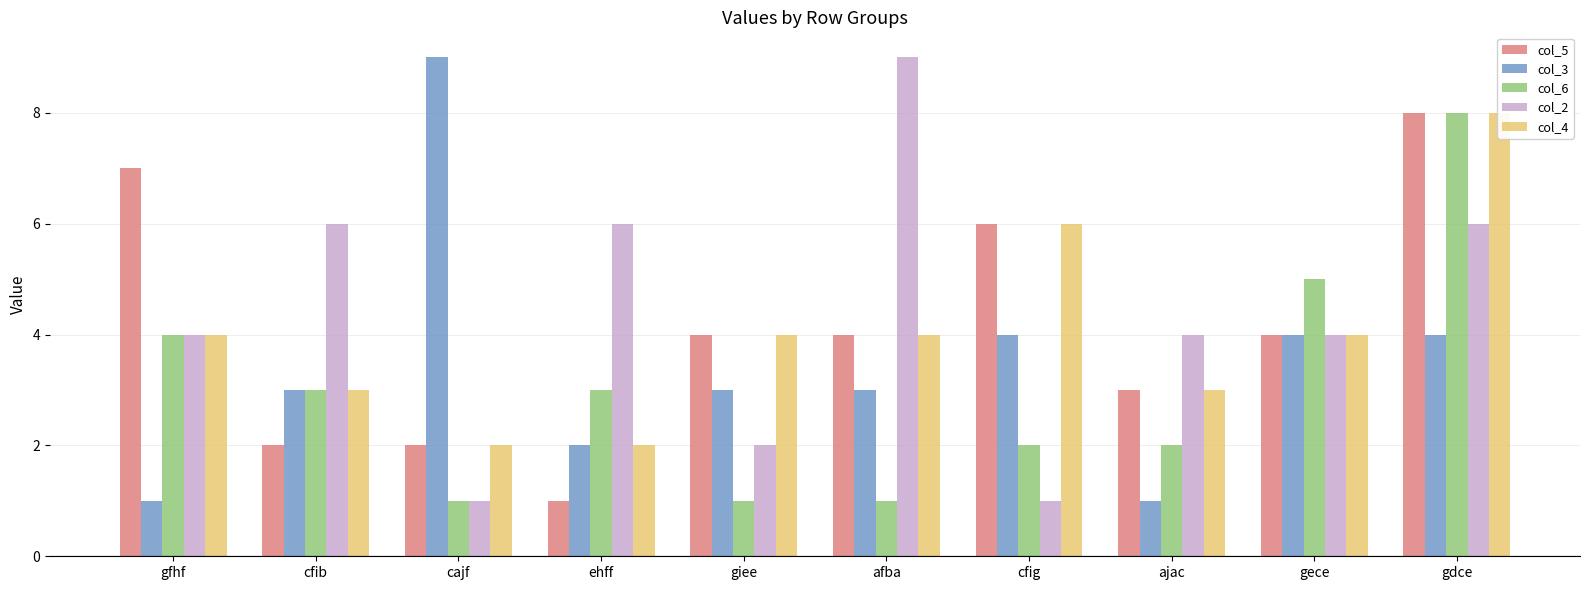

What is the greatest value displayed?

9